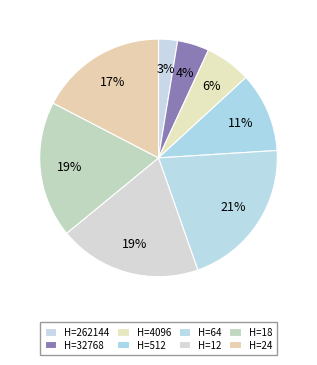

Count the number of slices in the pie.

8